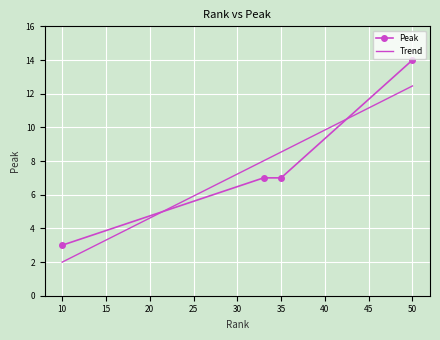

The value at 10 is 1. True or false?

False